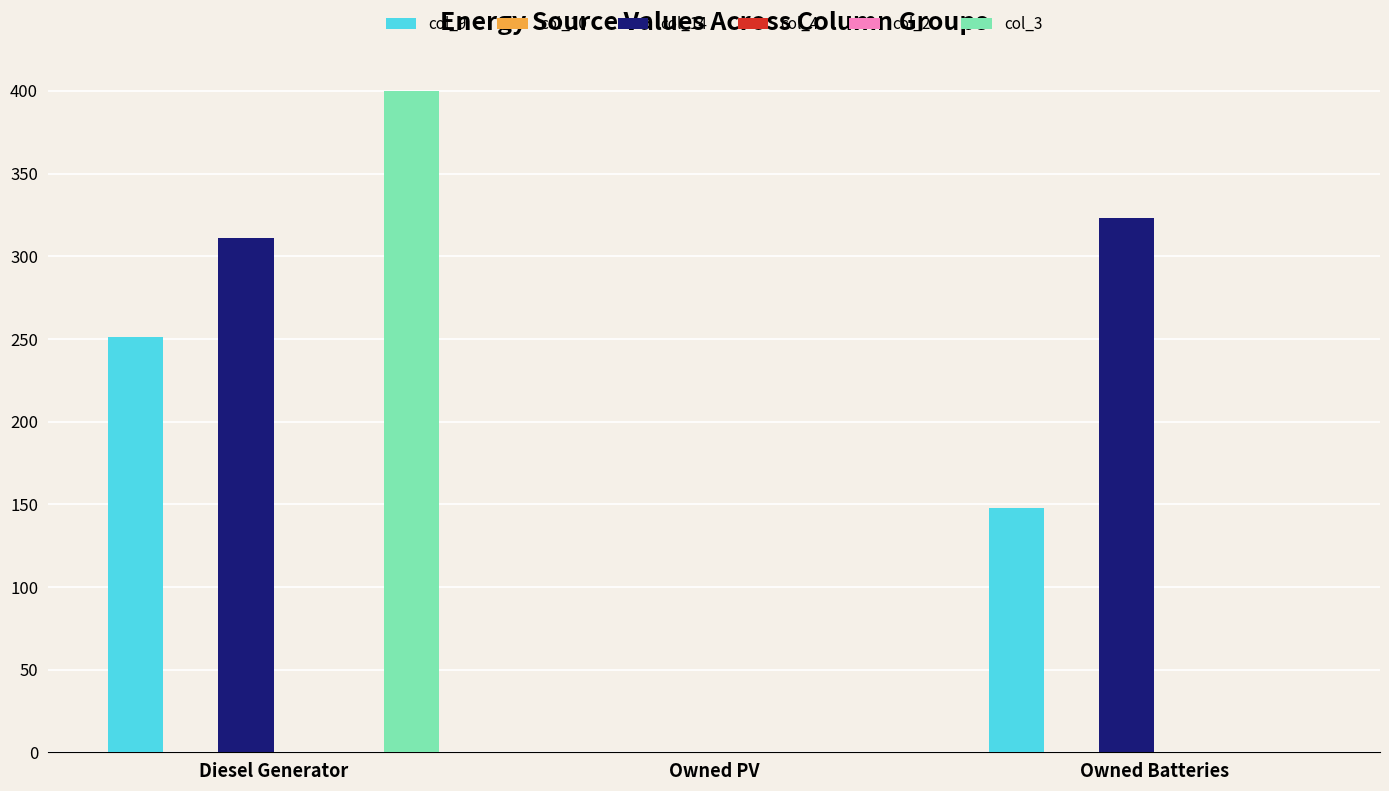

Between Diesel Generator and Owned Batteries, which series saw the biggest shift?

col_3